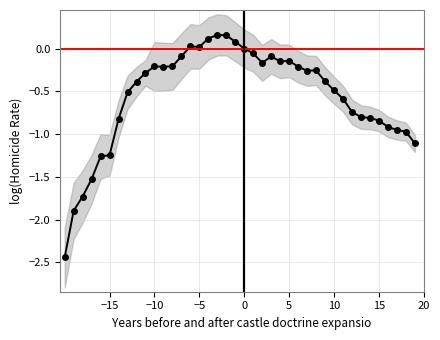

How many series are shown in this chart?

1